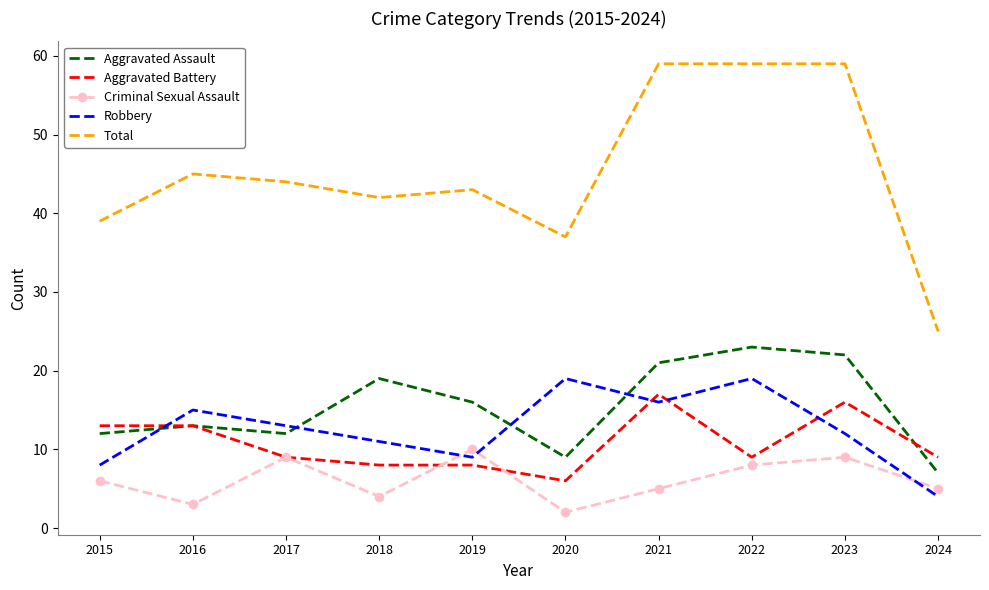

What is the difference between the Robbery values at 2020 and 2016?

4